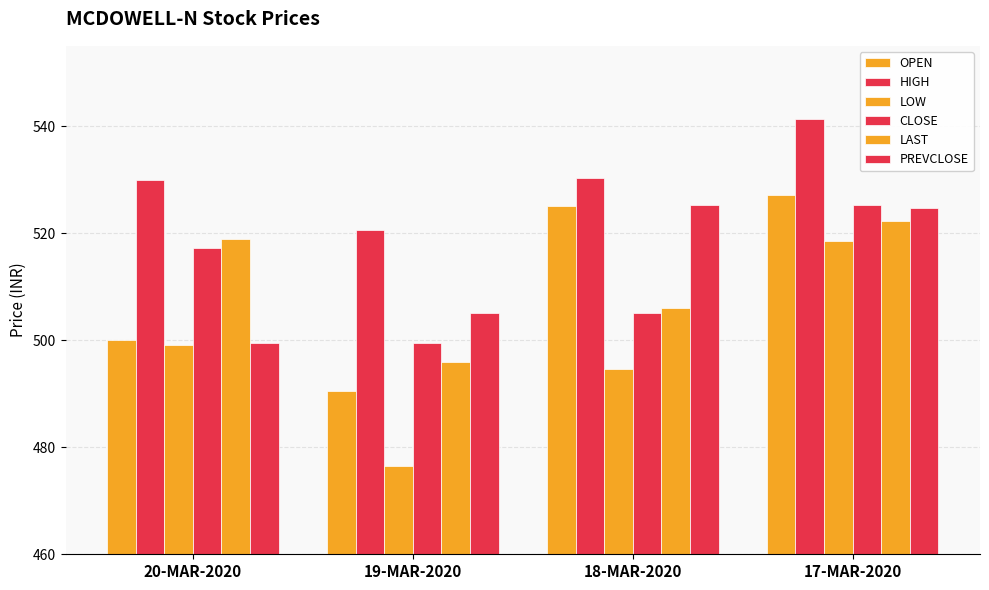

At which category is the sum across all series the highest?

17-MAR-2020